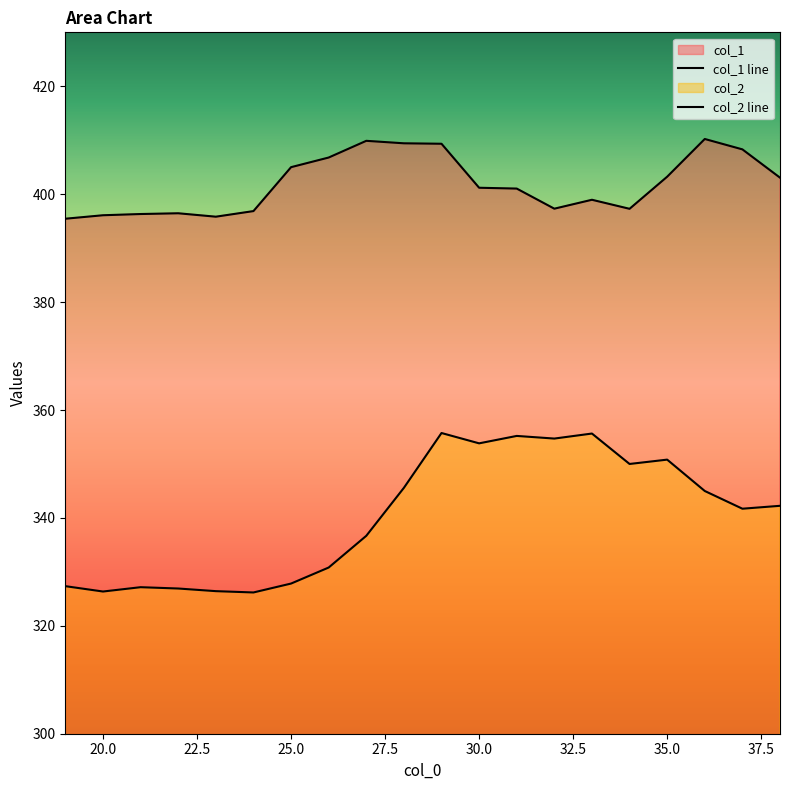

What is the spread (max minus min) of values at 36?

65.2